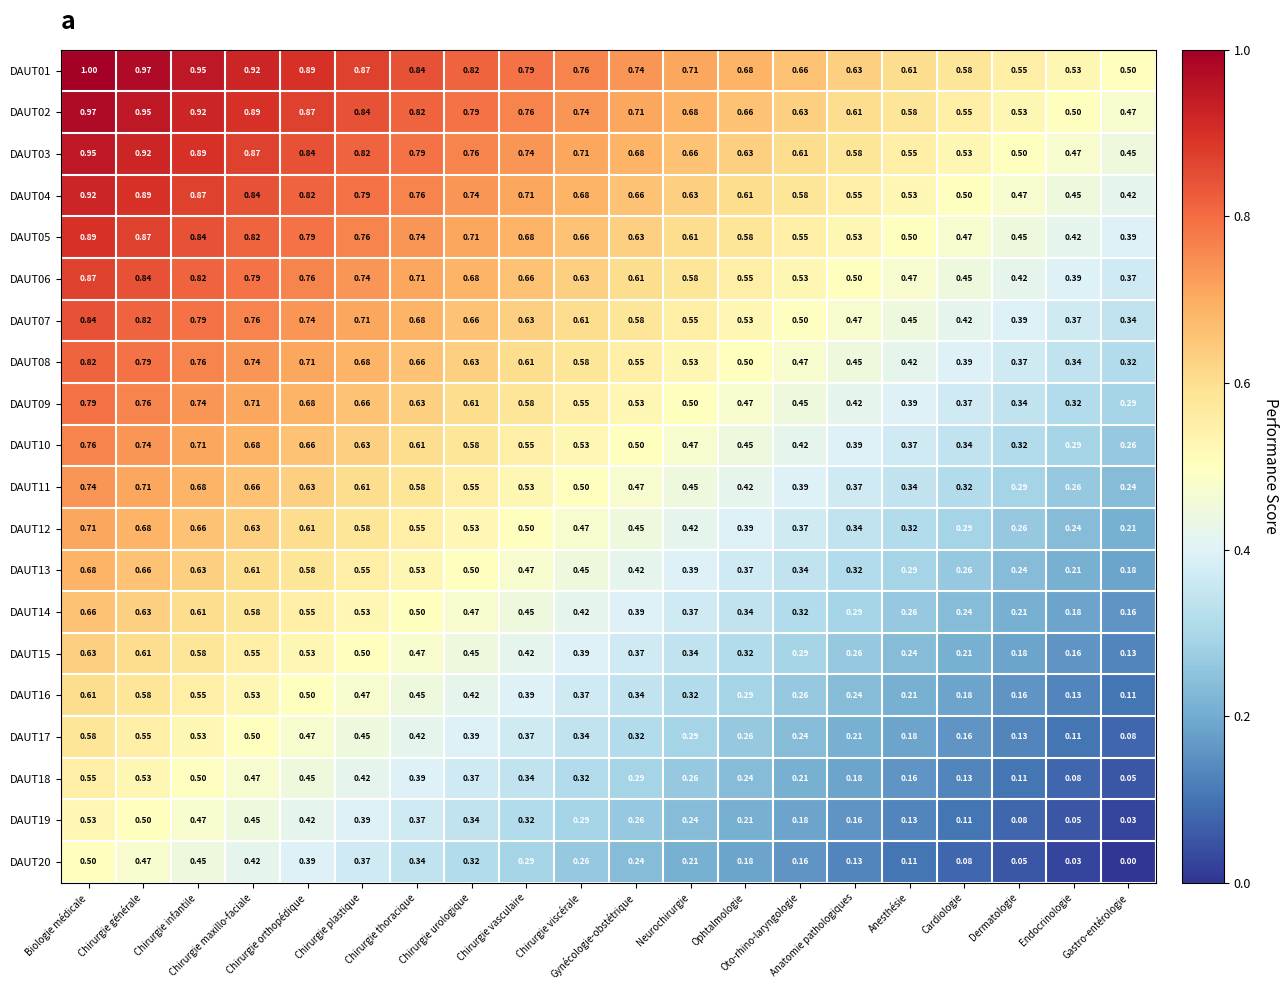

Which category has the highest value across all series?

Biologie médicale